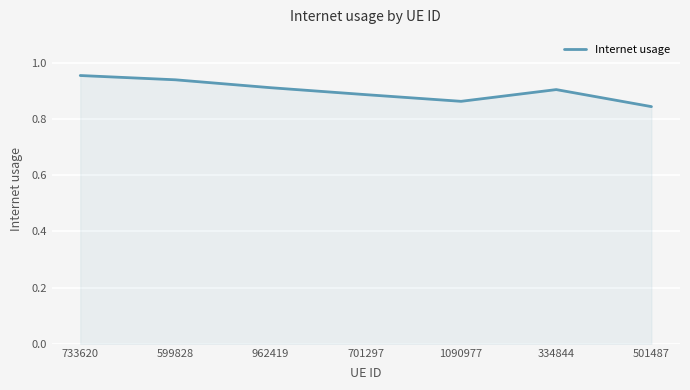

Which label corresponds to the largest value in the chart?

733620